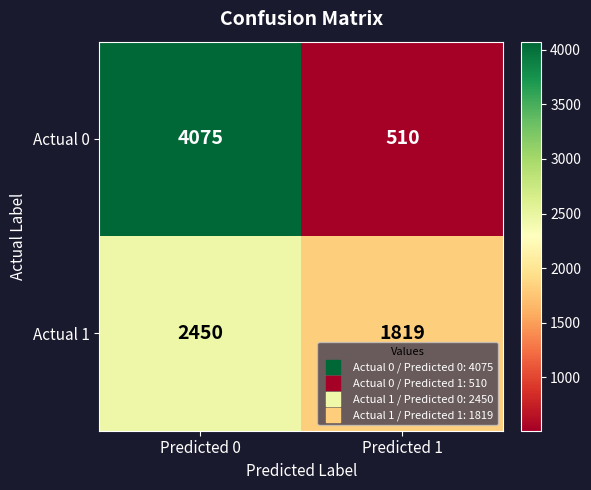

Which label corresponds to the largest value in the chart?

Predicted 0